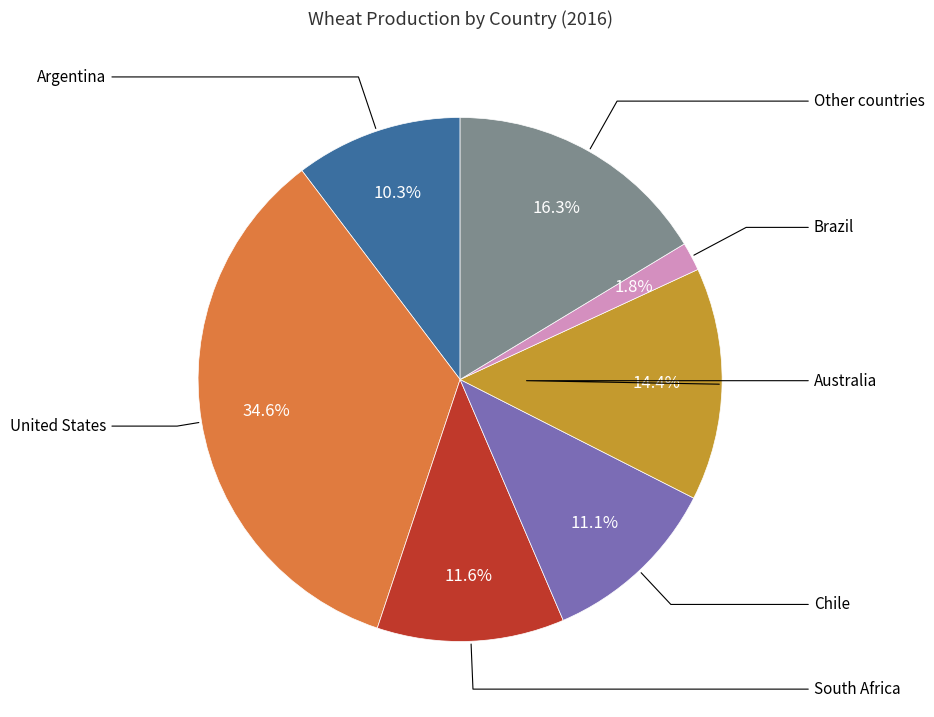

Is there any slice that represents more than half of the pie?

No